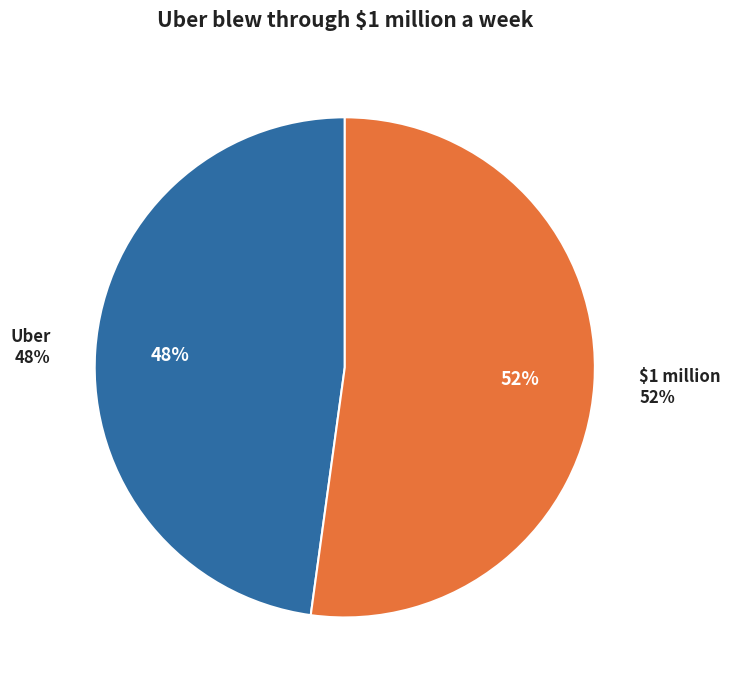

What percentage do Uber and $1 million together represent?

100.0%